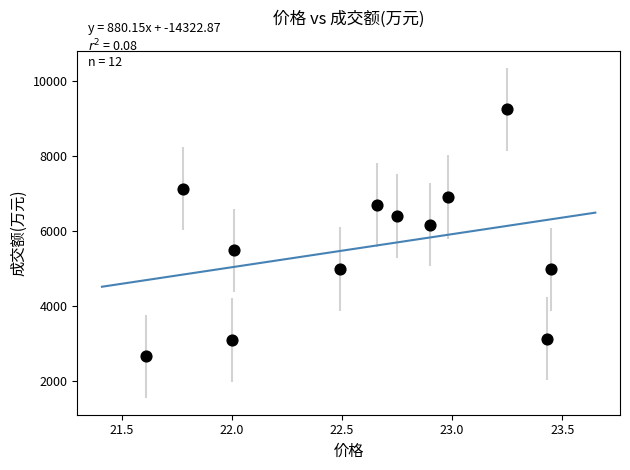

What is the average Y value?

5577